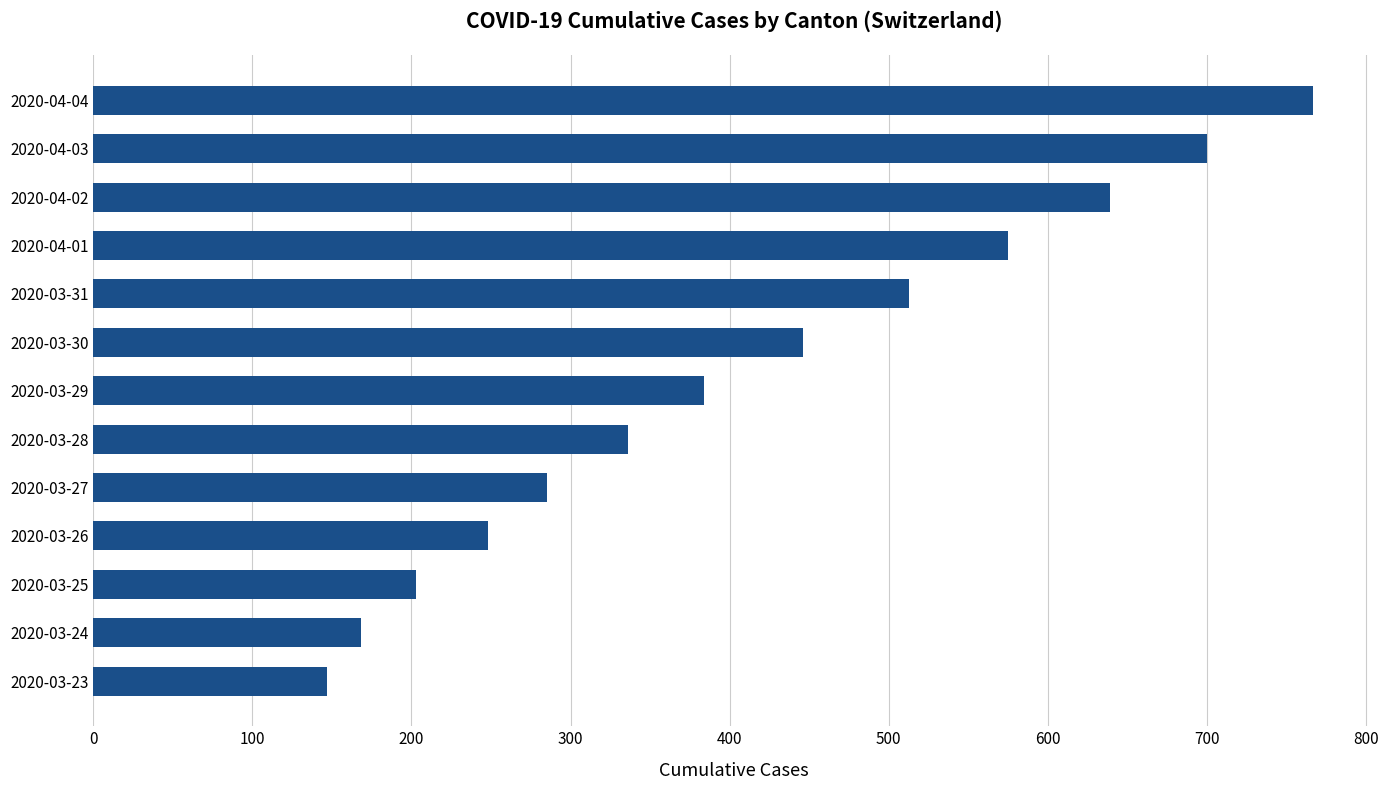

Is it true that the value at 2020-03-30 is 446?

True